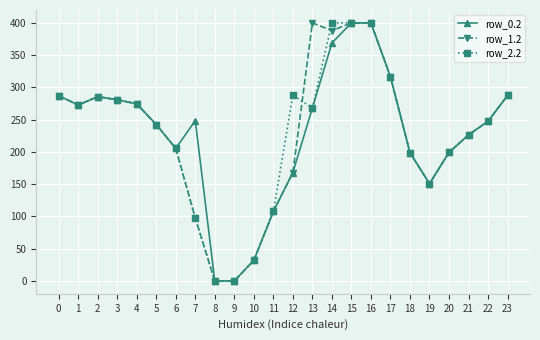

The value of row_1.2 at 3 is 151.5. True or false?

False